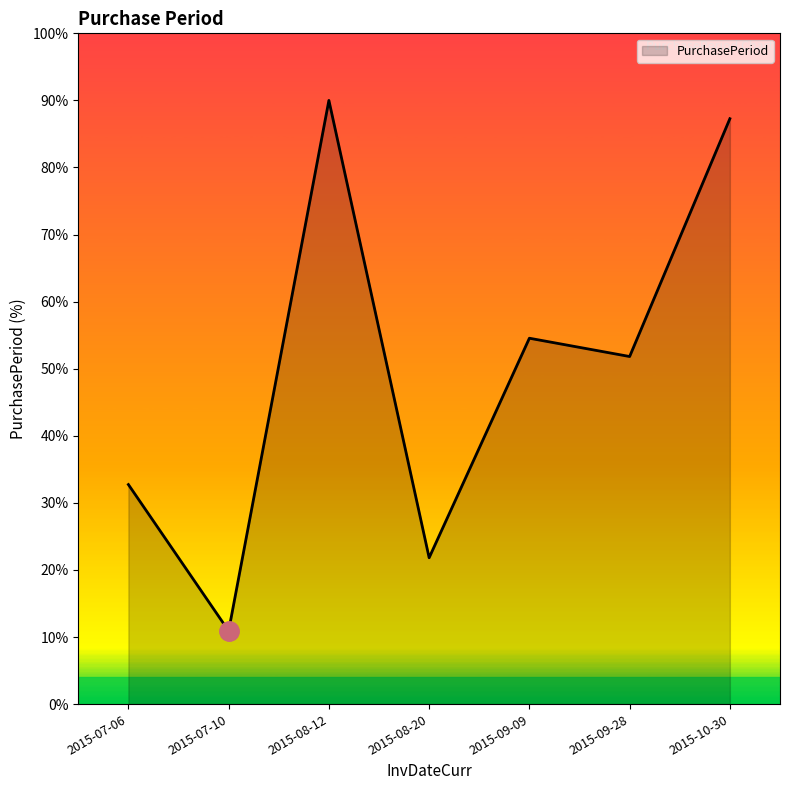

What is the difference between the maximum and second lowest values?

68.2